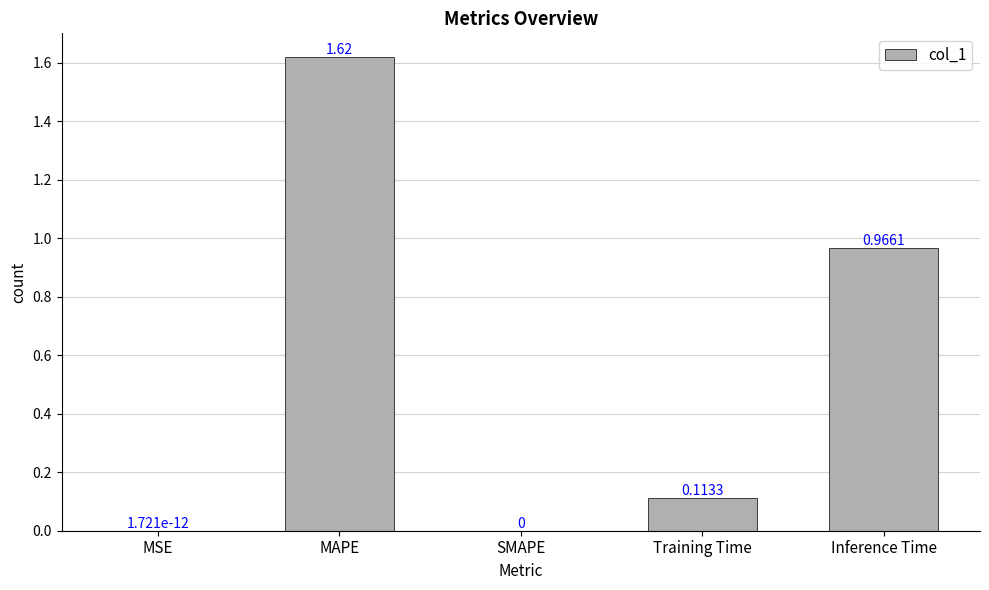

What is the sum of the values at Training Time and Inference Time?

1.1